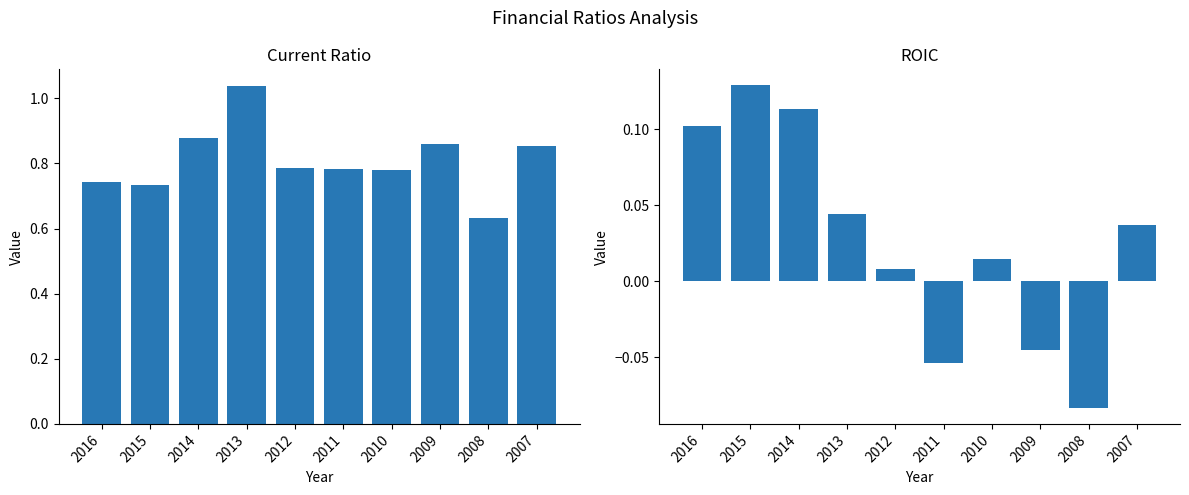

What is the lowest value of the Current Ratio series?

0.6